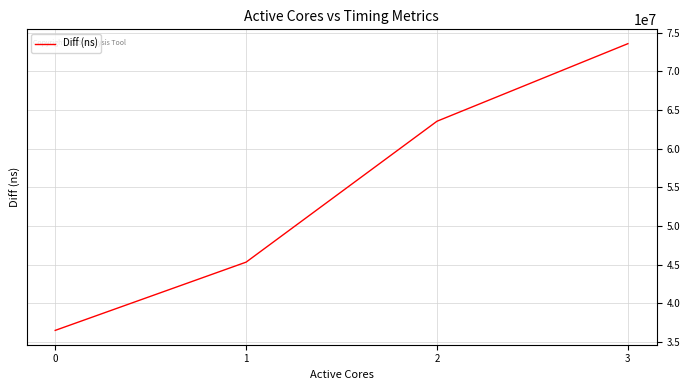

Where is the data nearest to the value 55020797?

2